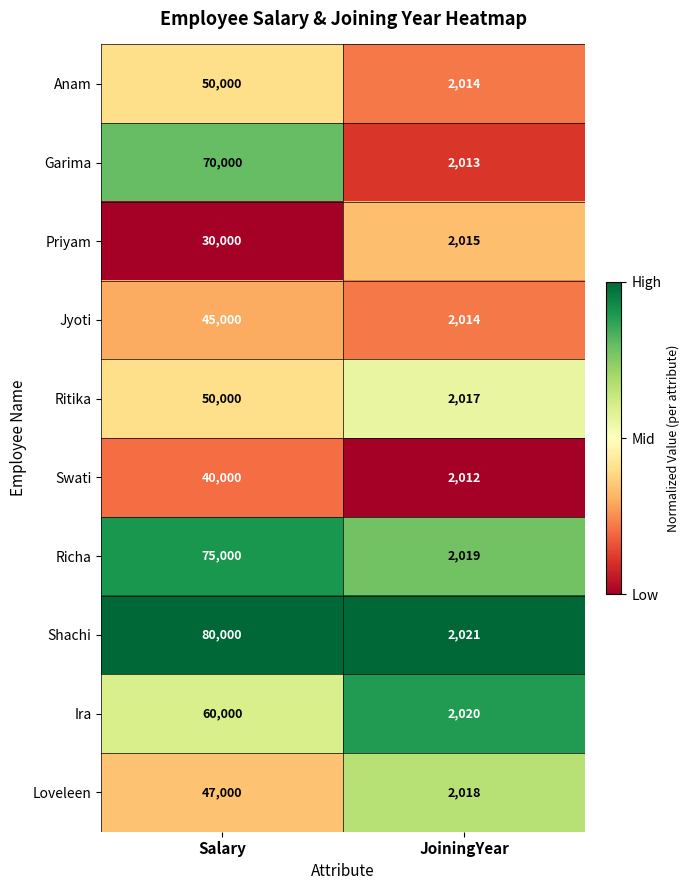

Read the Ira value at Salary, to the nearest 10.

60000